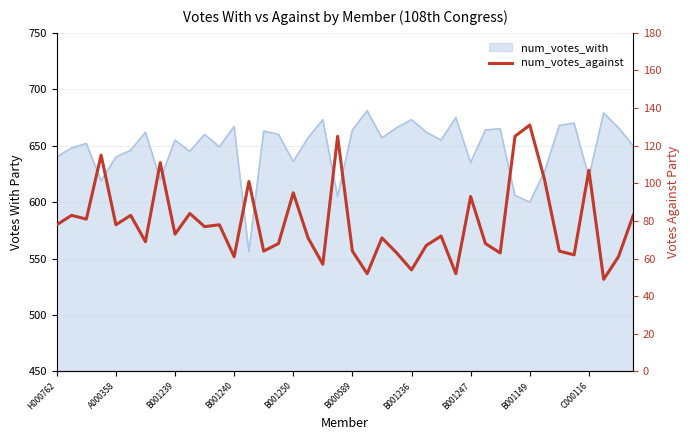

Which has a higher value, 20 or 21?

20